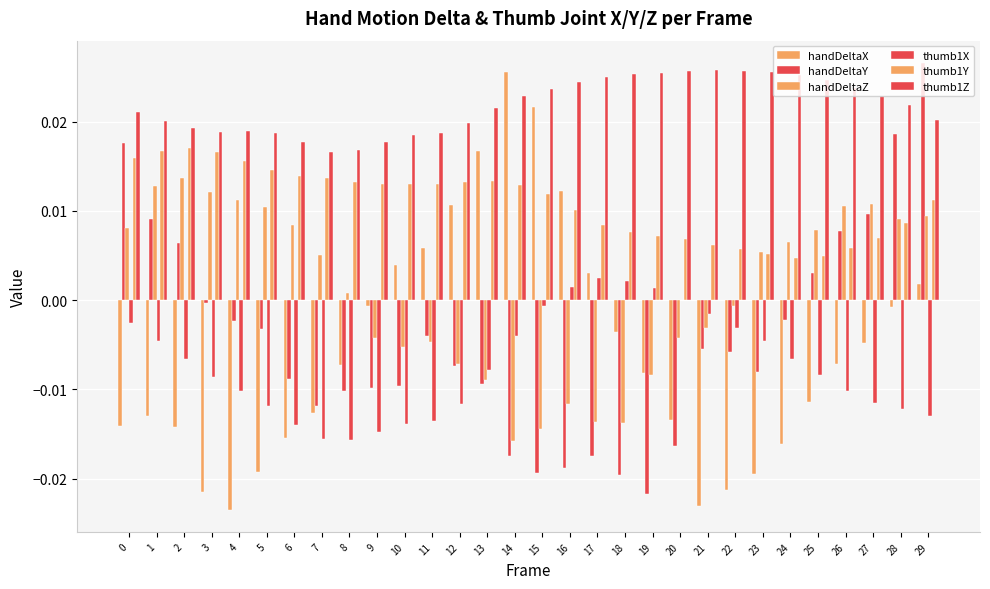

Rank the series by their maximum value, from lowest to highest.

thumb1X, handDeltaZ, thumb1Y, handDeltaX, thumb1Z, handDeltaY